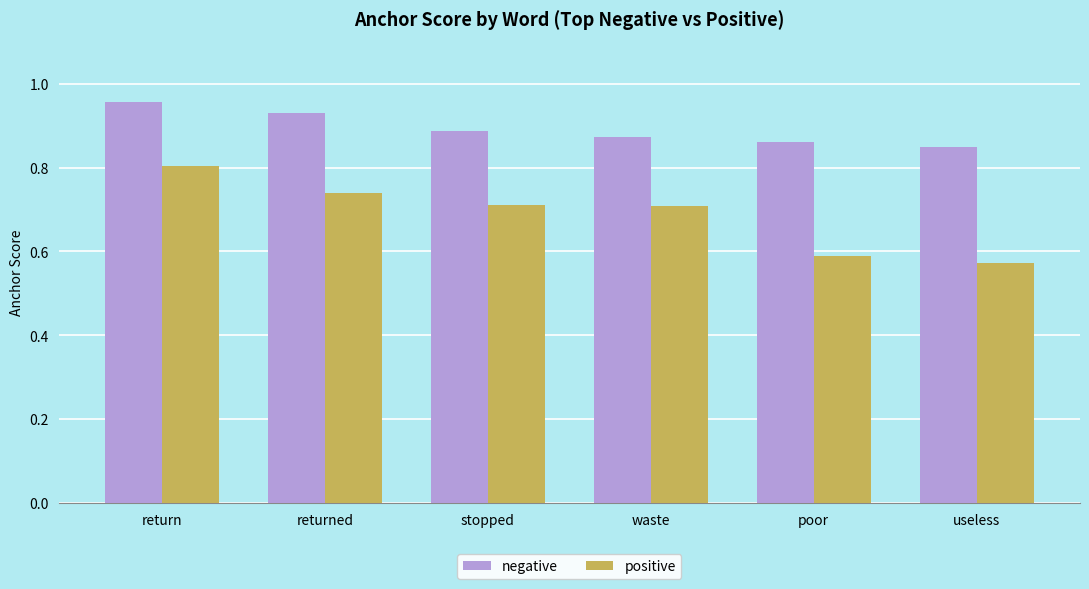

What are all the series names shown in the legend?

negative, positive